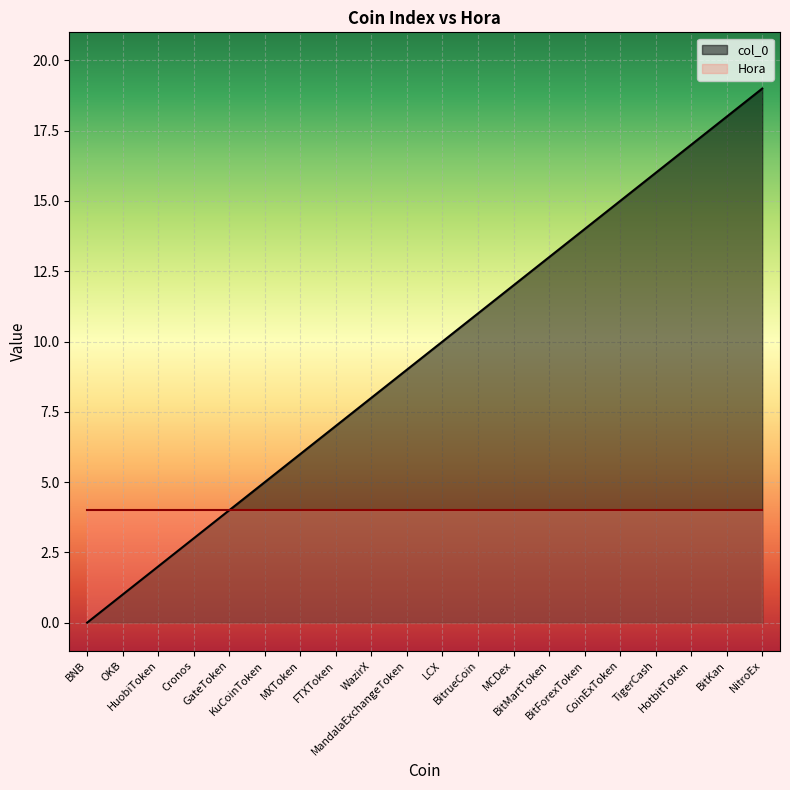

Reading right to left, extract all data points from this chart.

NitroEx=19	BitKan=18	HotbitToken=17	TigerCash=16	CoinExToken=15	BitForexToken=14	BitMartToken=13	MCDex=12	BitrueCoin=11	LCX=10	MandalaExchangeToken=9	WazirX=8	FTXToken=7	MXToken=6	KuCoinToken=5	GateToken=4	Cronos=3	HuobiToken=2	OKB=1	BNB=0